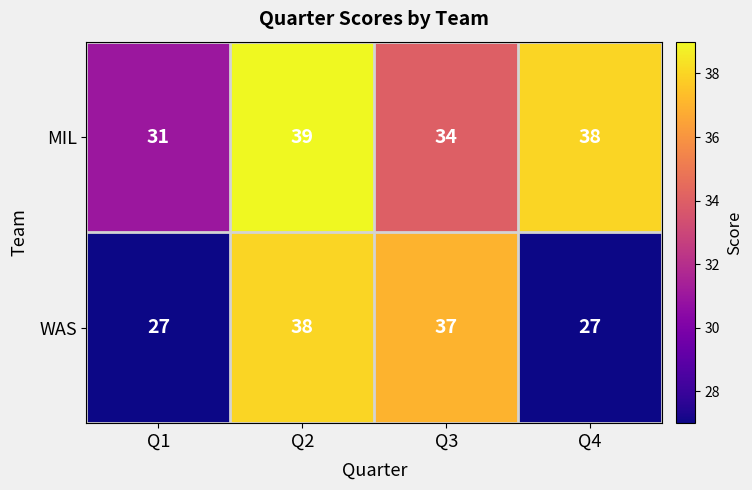

Reading left to right, extract all data points from this chart.

MIL: Q1=31	Q2=39	Q3=34	Q4=38
WAS: Q1=27	Q2=38	Q3=37	Q4=27